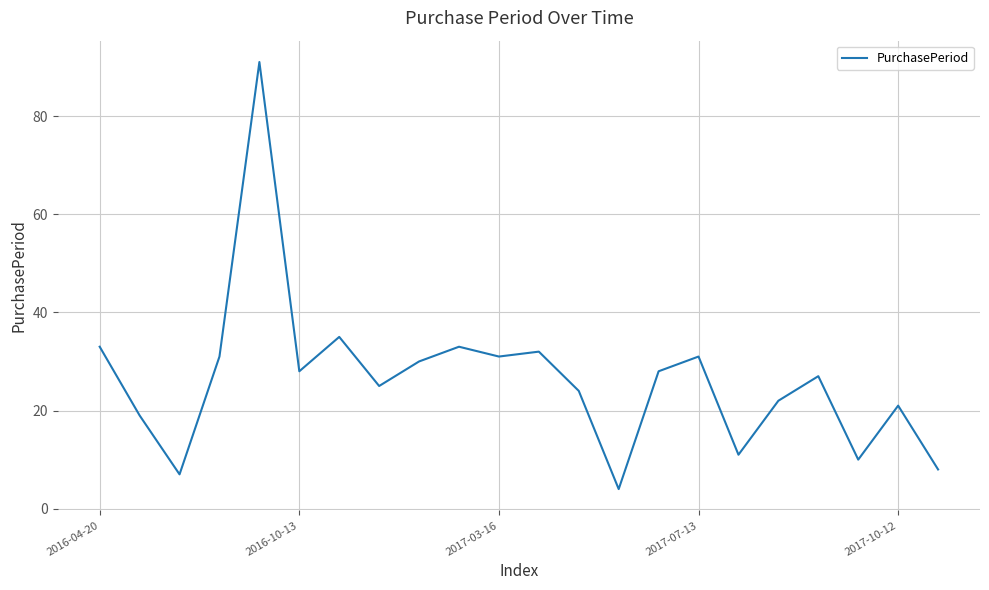

Reading left to right, list all the values displayed in this chart.

33	19	7	31	91	28	35	25	30	33	31	32	24	4	28	31	11	22	27	10	21	8